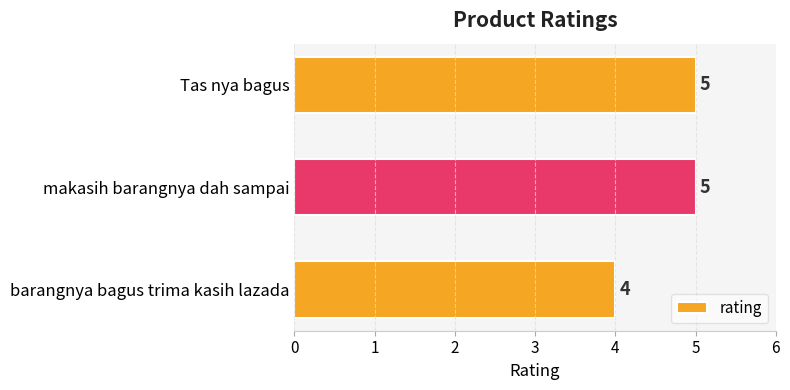

Count the number of categories in the chart.

3